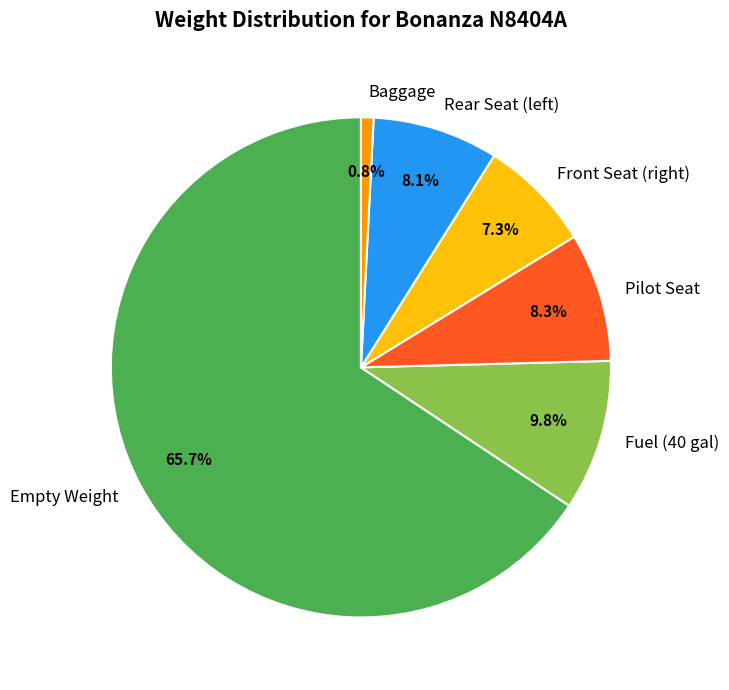

Which category has the smallest portion of the pie?

Baggage